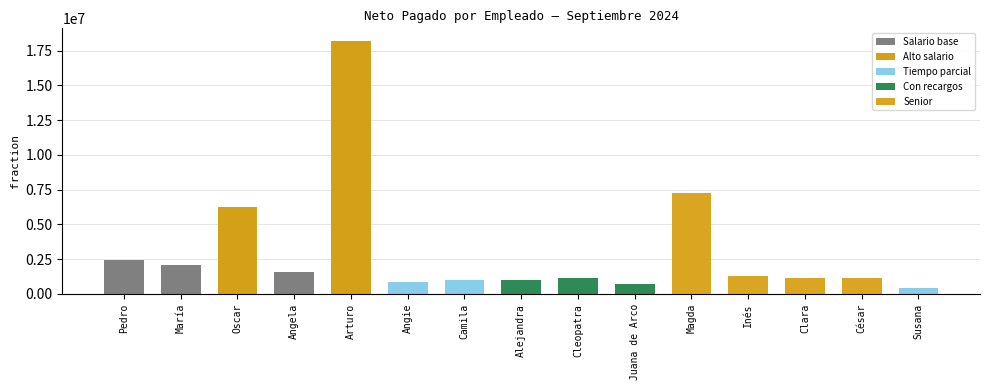

True or false: the data shows 1120000 at César.

True